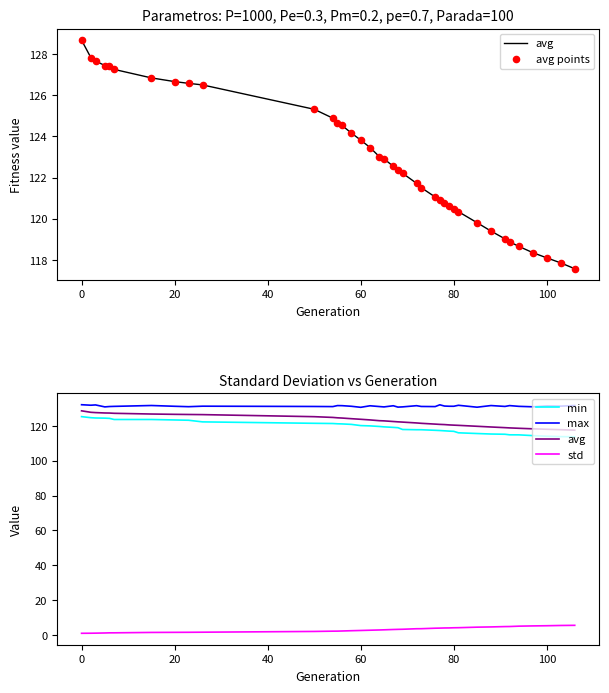

Which series reaches the maximum Y coordinate?

max